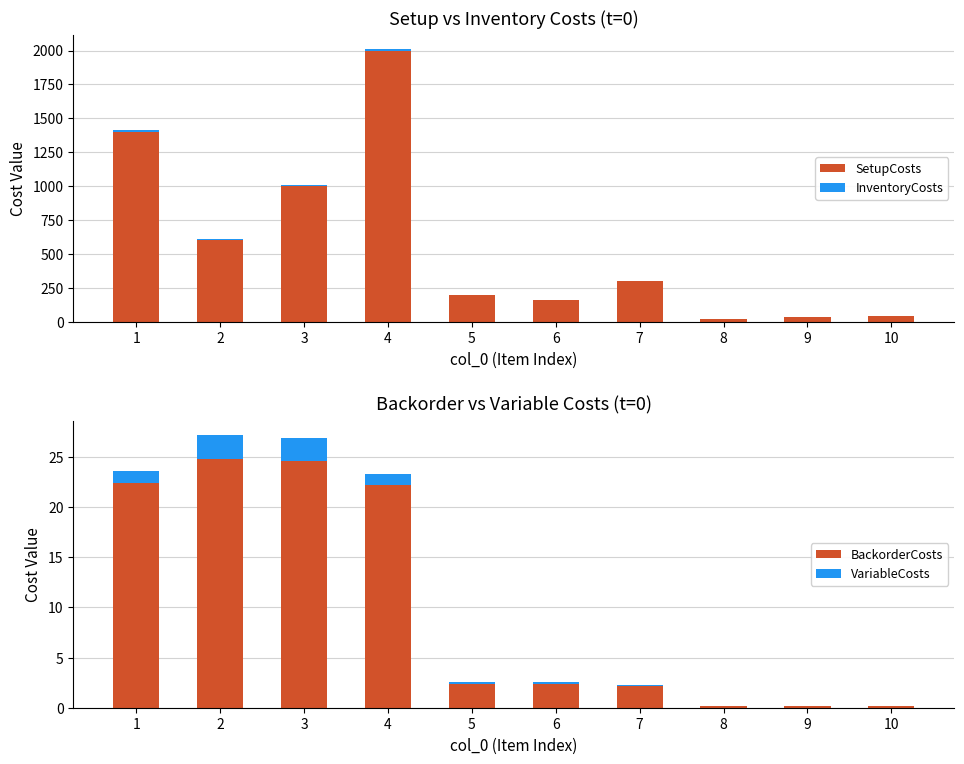

Does the chart contain stacked bars?

No